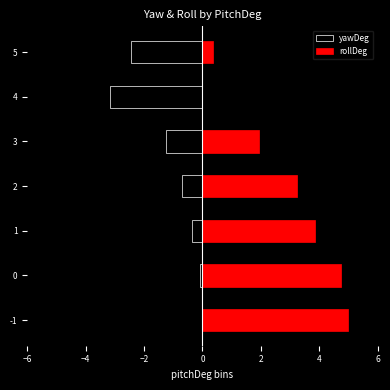

Which series has the widest spread of values?

rollDeg